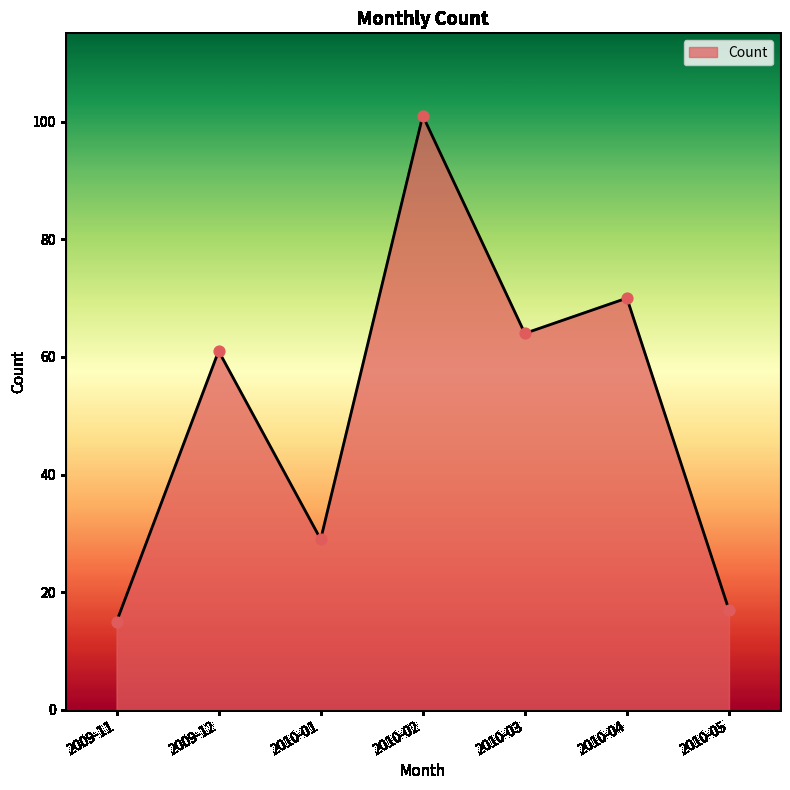

What is the ratio of the value at 2009-11 to the value at 2010-03?

0.2